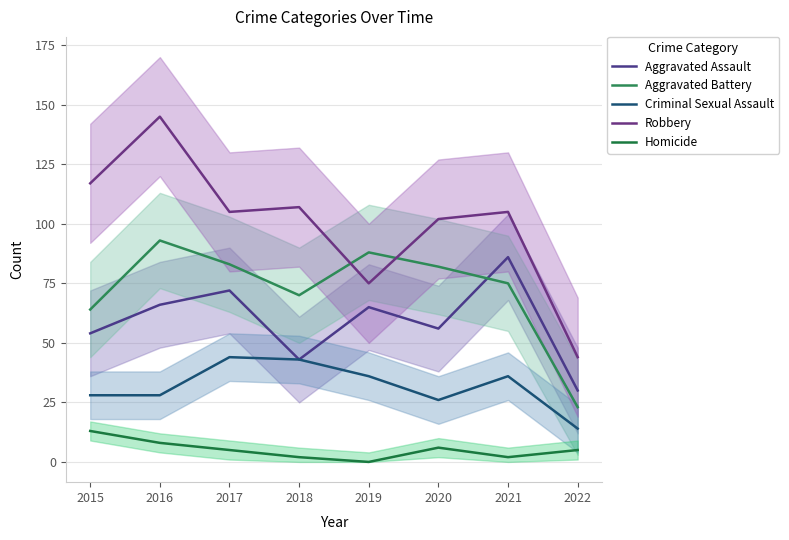

Reading right to left, transcribe all the data shown in this chart.

Aggravated Assault: 30	86	56	65	43	72	66	54
Aggravated Battery: 23	75	82	88	70	83	93	64
Criminal Sexual Assault: 14	36	26	36	43	44	28	28
Robbery: 44	105	102	75	107	105	145	117
Homicide: 5	2	6	0	2	5	8	13